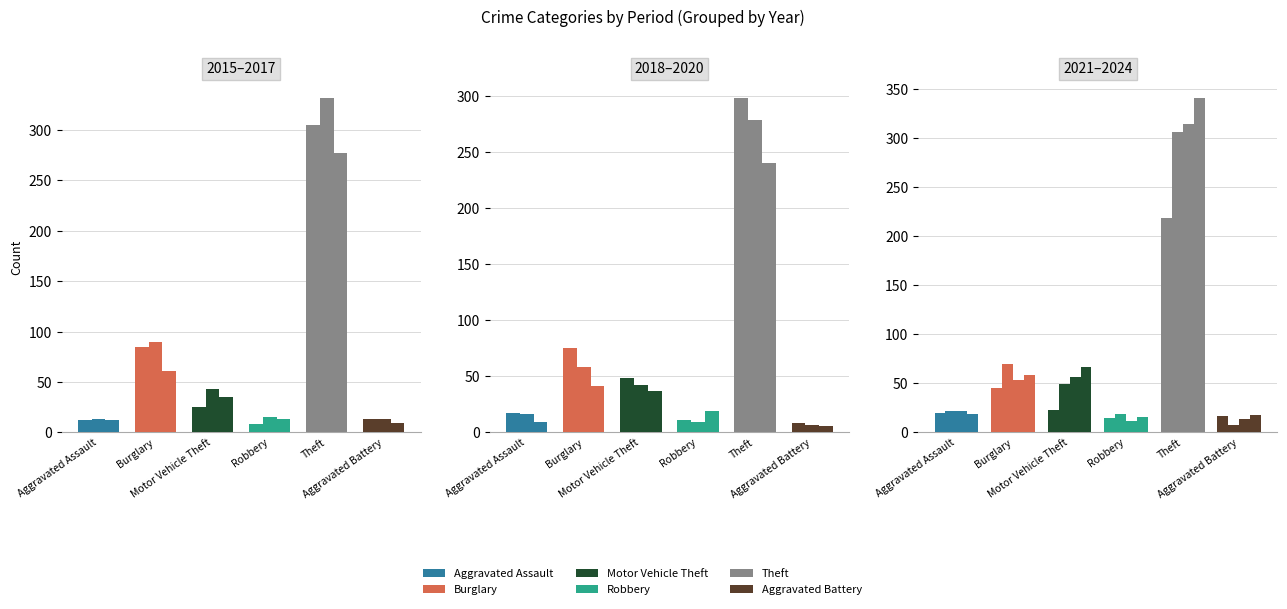

Are the bars grouped side by side (vs. stacked)?

Yes